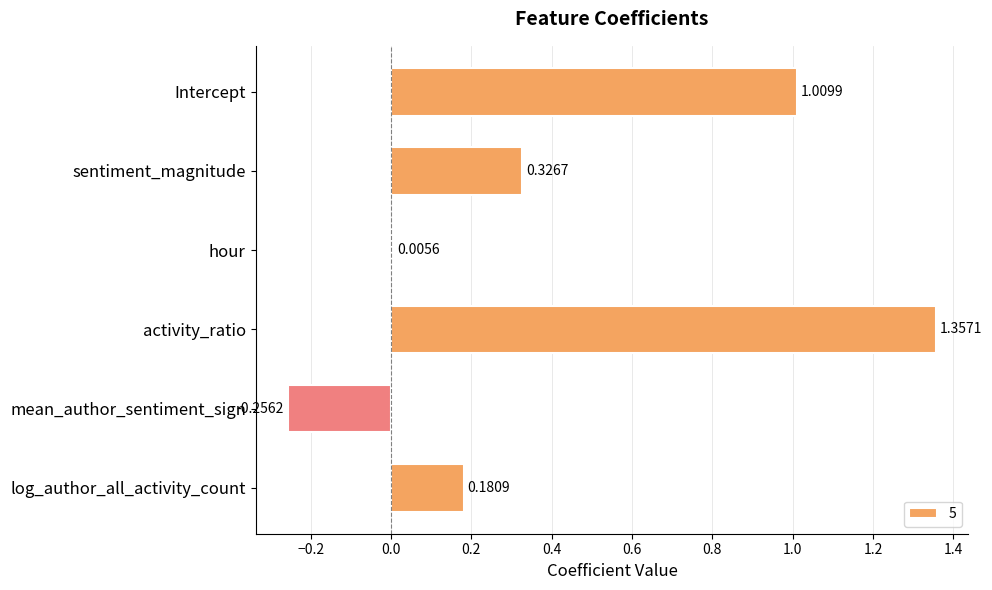

Which label corresponds to the largest value in the chart?

activity_ratio